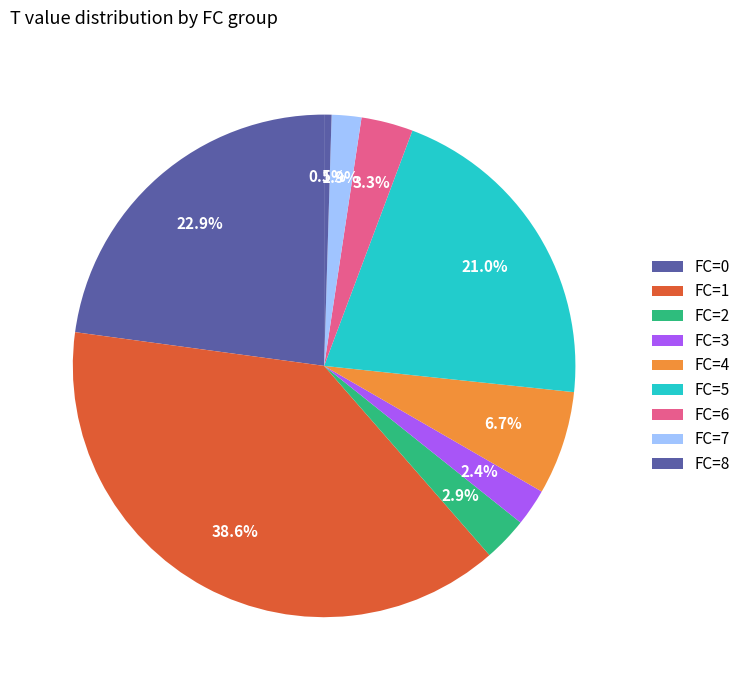

Count the number of slices in the pie.

9